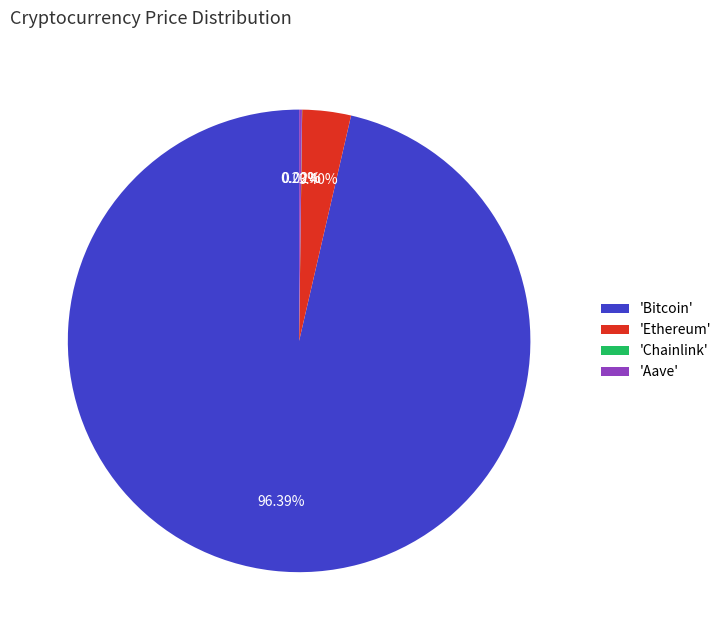

Which slice represents more than half of the pie?

'Bitcoin'